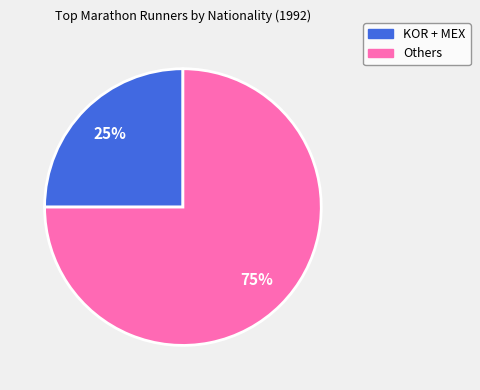

To the nearest percent, what is the difference between the largest and smallest slice percentages?

50%